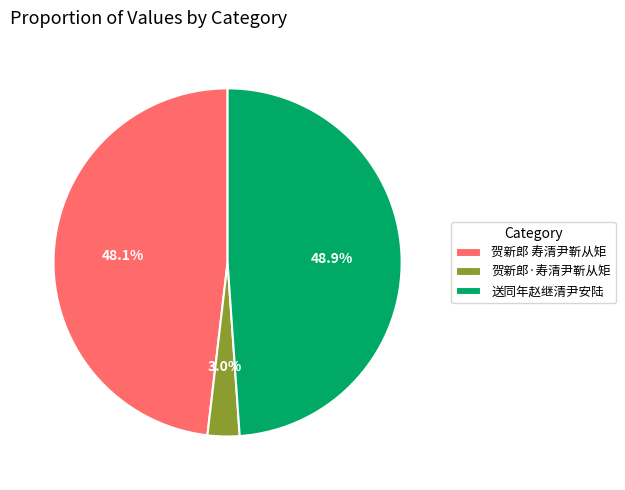

To the nearest percent, what portion does 贺新郎 寿清尹靳从矩 represent?

48%